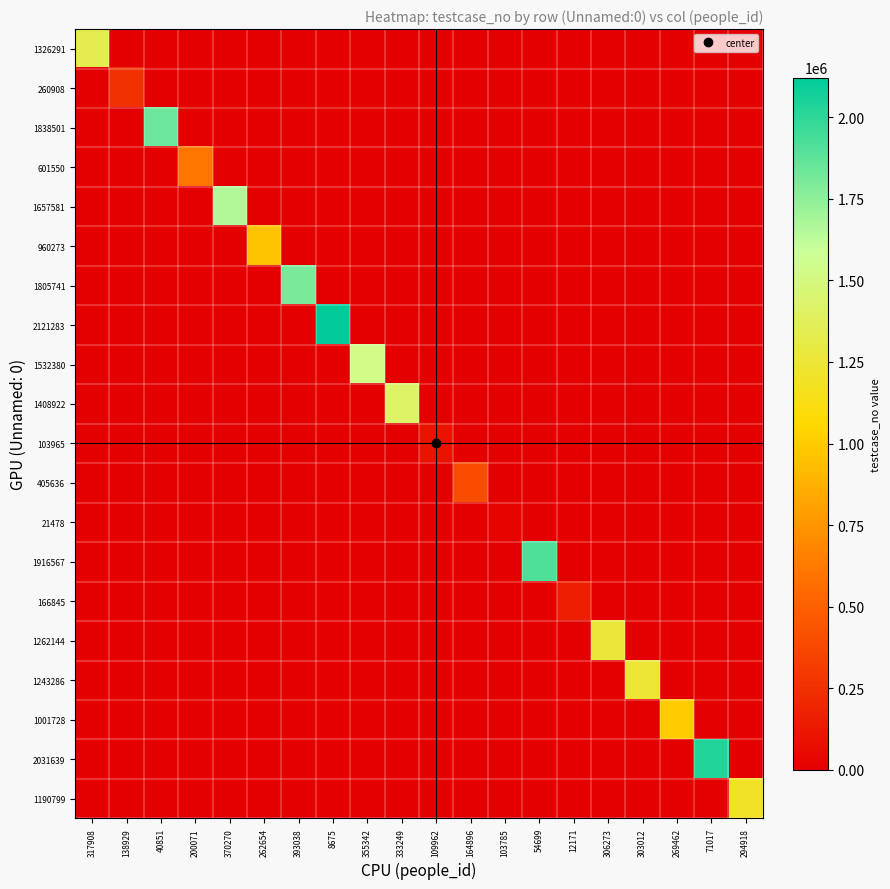

Between 138929 and 54699, which series saw the biggest shift?

1916567